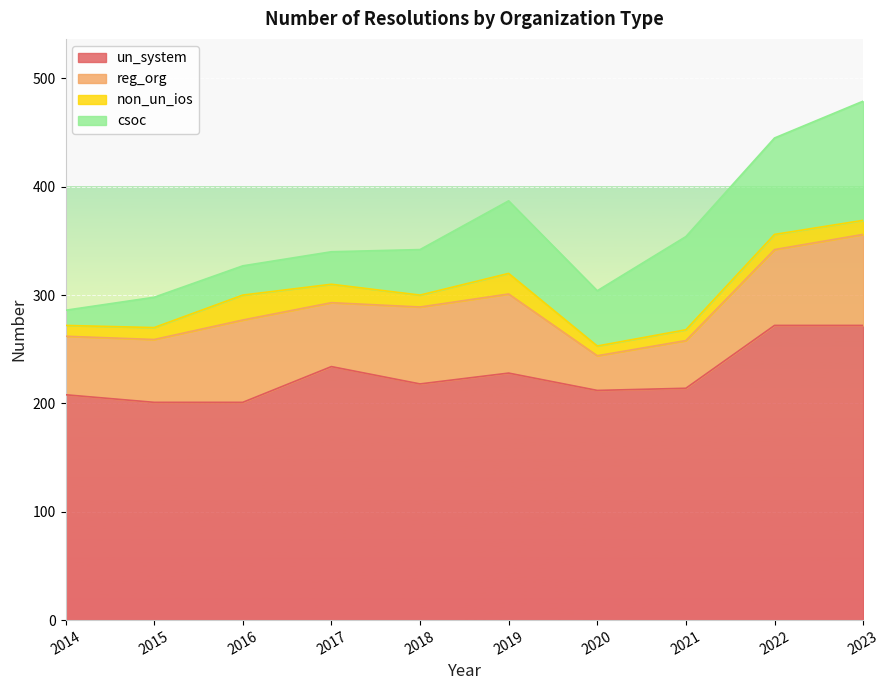

At which label does csoc reach its minimum?

2014